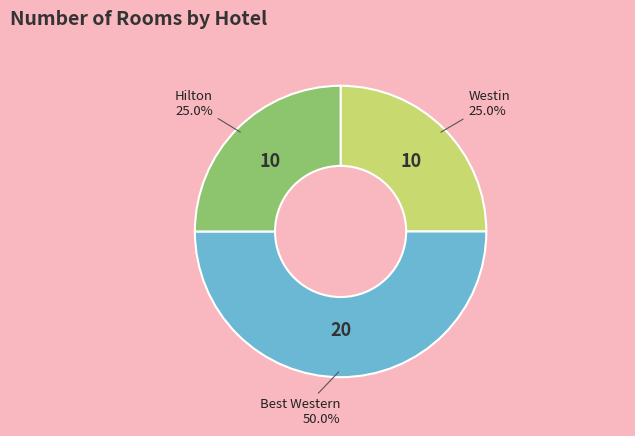

Which slice is the largest?

Best Western